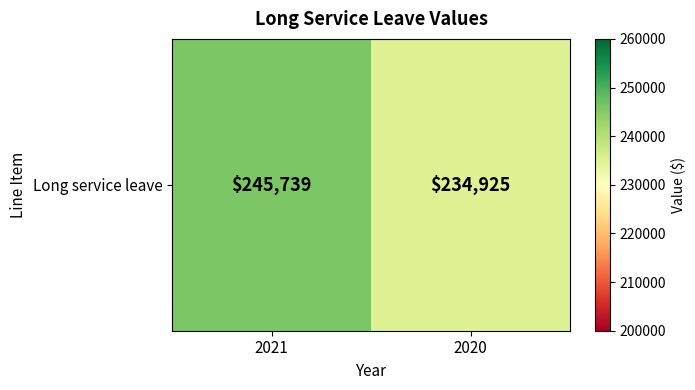

Reading left to right, extract all data points from this chart.

245739	234925